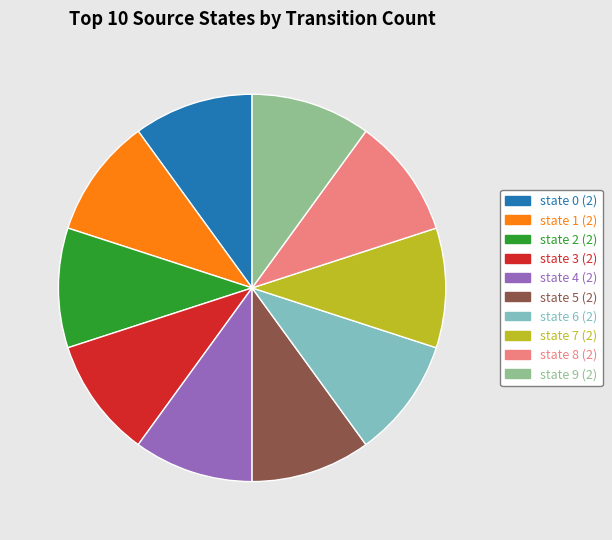

The state 4 slice represents 10% of the pie. True or false?

True